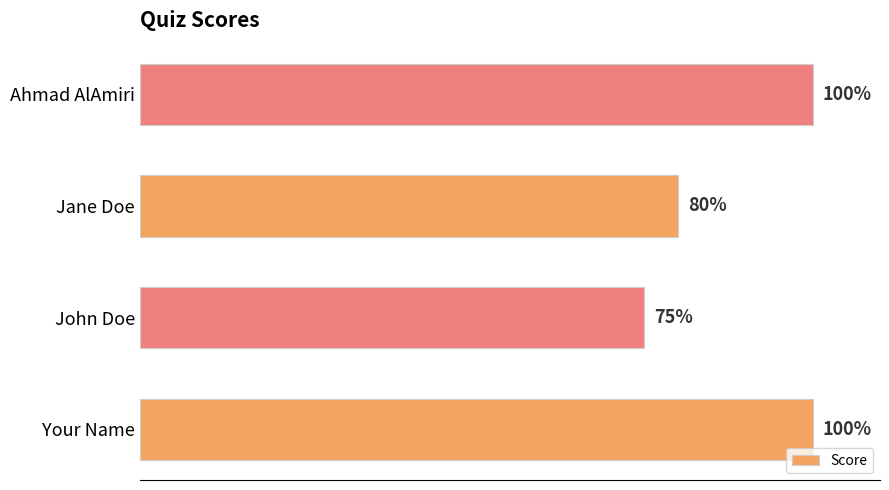

Where is the data nearest to the value 87?

Jane Doe